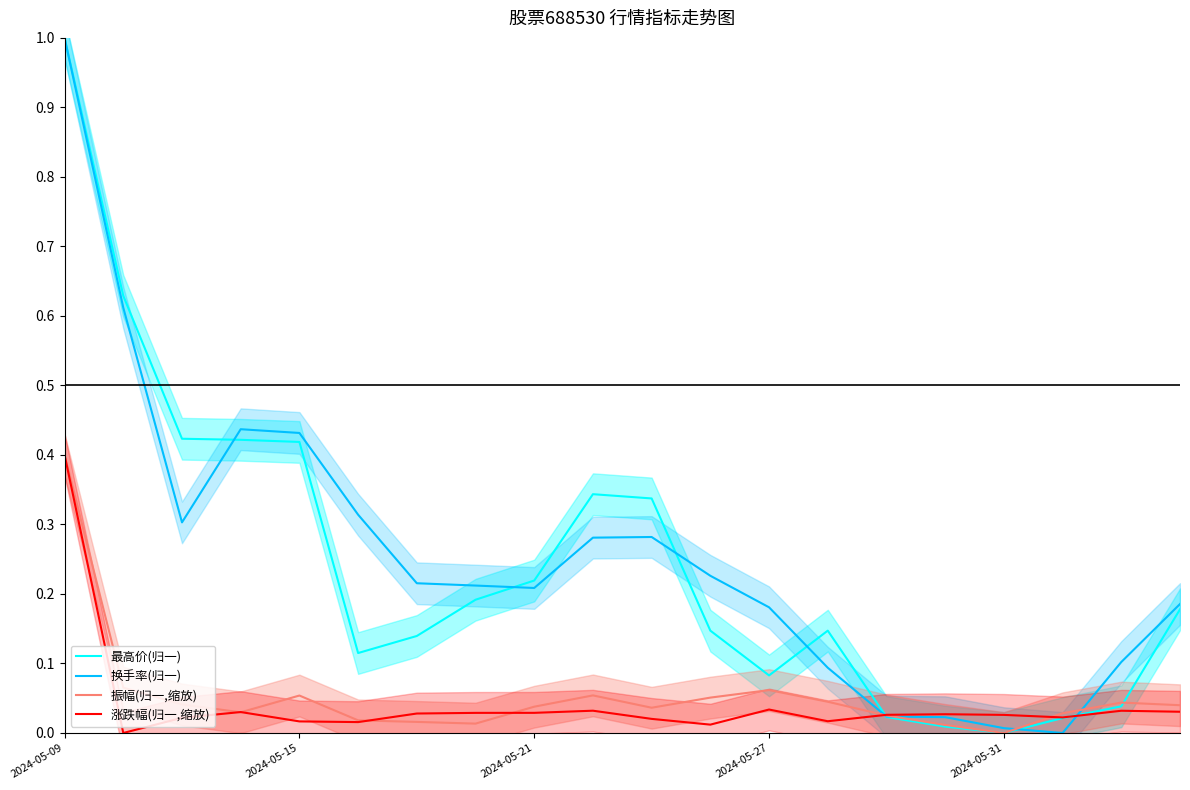

What is the difference between the second highest and minimum values in the 振幅(归一,缩放) series?

0.1